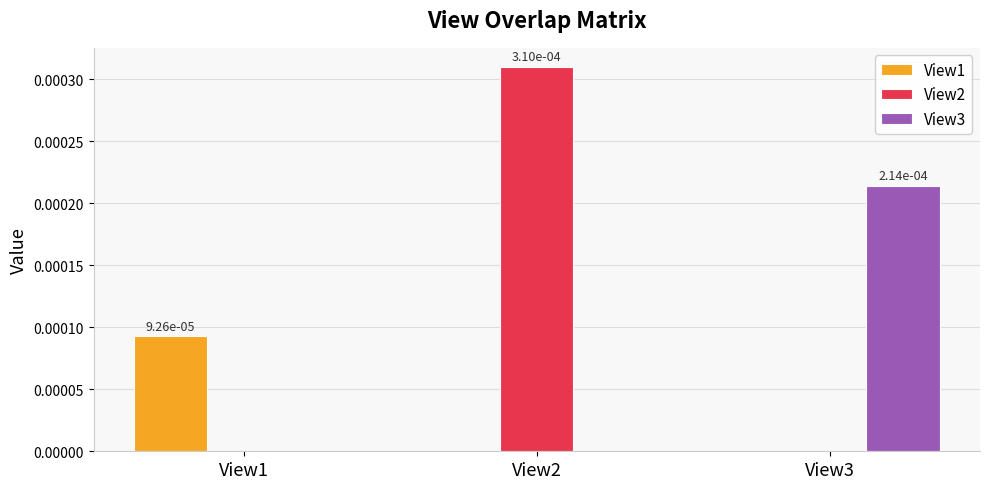

Which series has the largest total across all categories?

View2